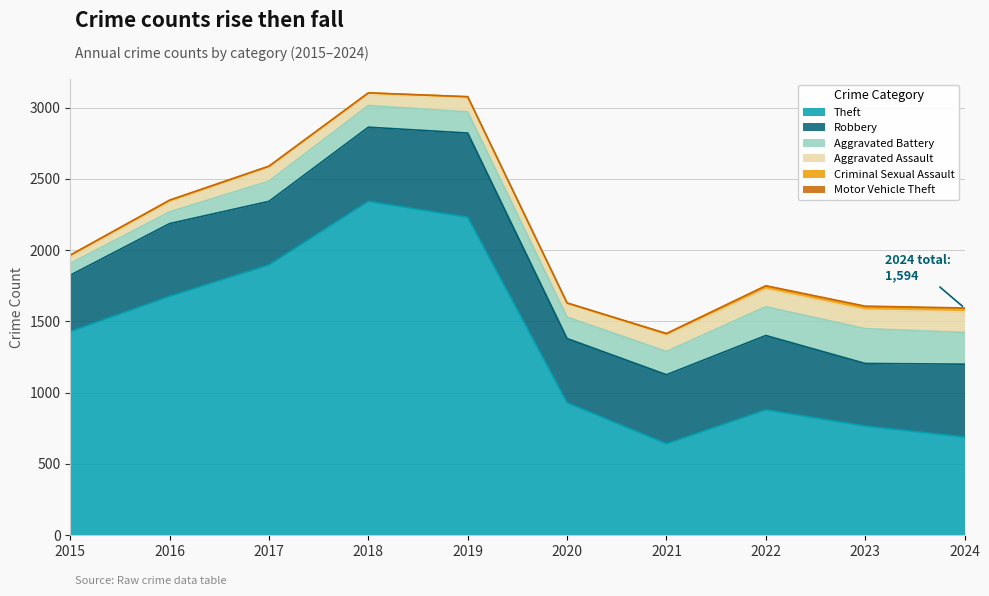

True or false: Motor Vehicle Theft has a value of 1 at 2015.

False